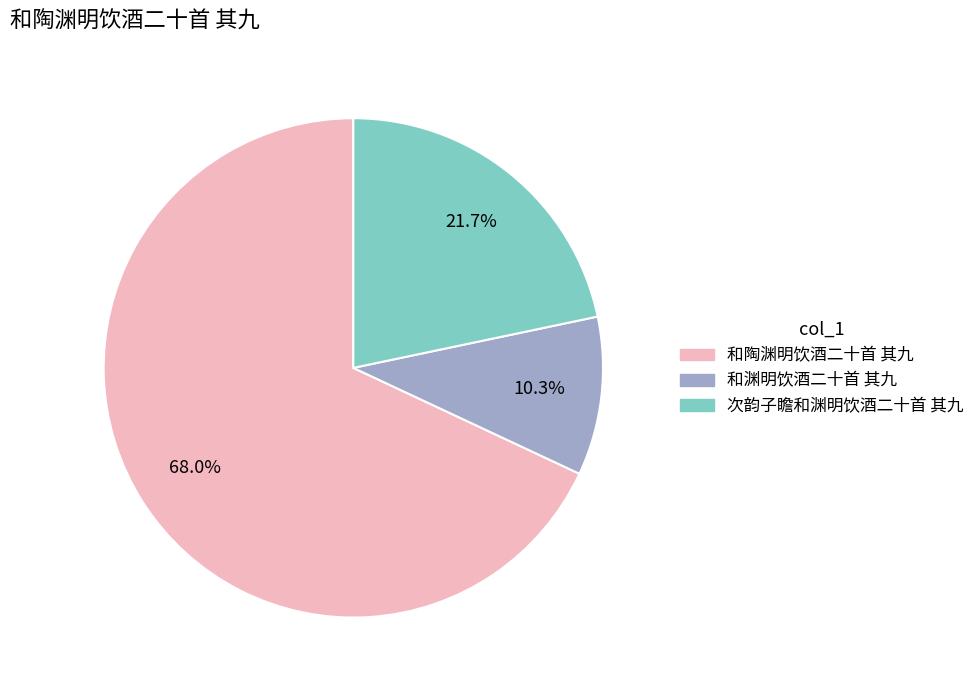

Is there a majority slice in this chart?

Yes